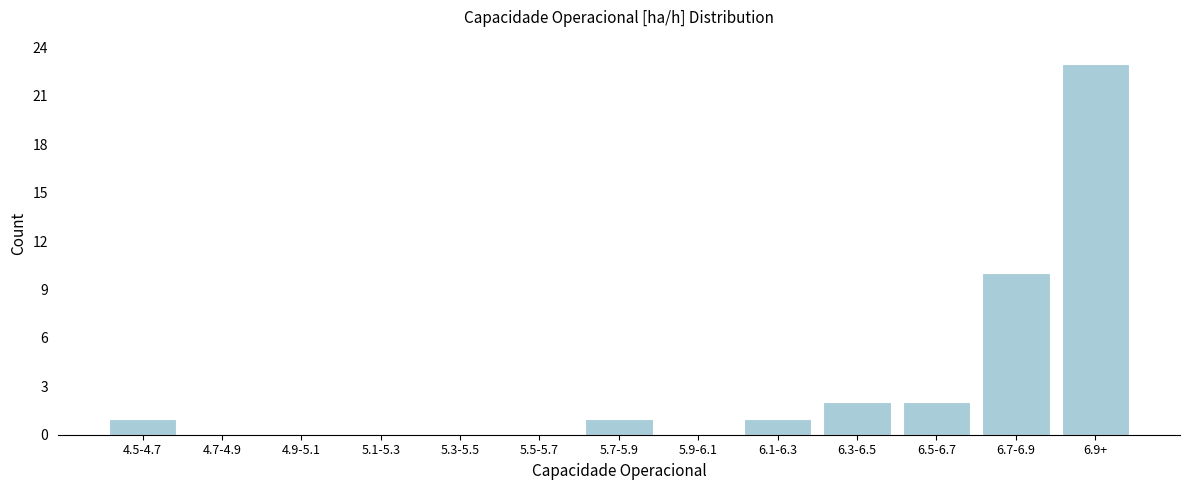

Reading right to left, what are all the values shown in this chart?

6.9+=23	6.7-6.9=10	6.5-6.7=2	6.3-6.5=2	6.1-6.3=1	5.9-6.1=0	5.7-5.9=1	5.5-5.7=0	5.3-5.5=0	5.1-5.3=0	4.9-5.1=0	4.7-4.9=0	4.5-4.7=1